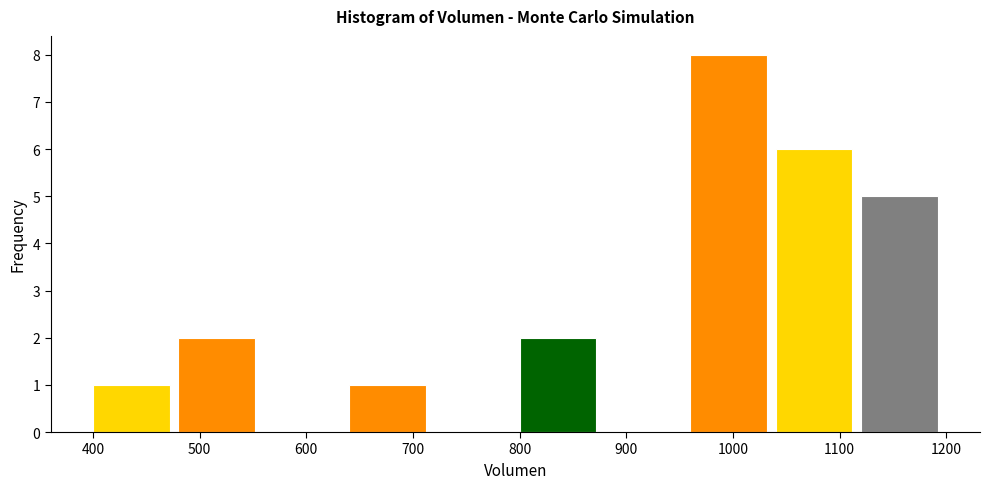

Reading left to right, list every bar in this chart as the range it spans on the x-axis followed by its height. The values are not printed on the chart, so give them approximately, as read against the axis.

400 to 480: 1
480 to 560: 2
560 to 640: 0
640 to 720: 1
720 to 800: 0
800 to 880: 2
880 to 960: 0
960 to 1040: 8
1040 to 1120: 6
1120 to 1200: 5